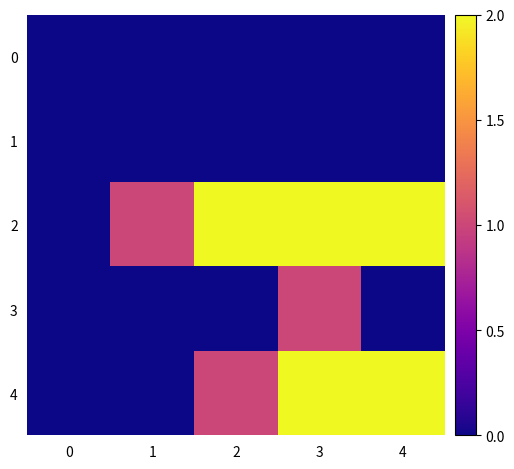

At how many categories does at least one series exceed 0?

4